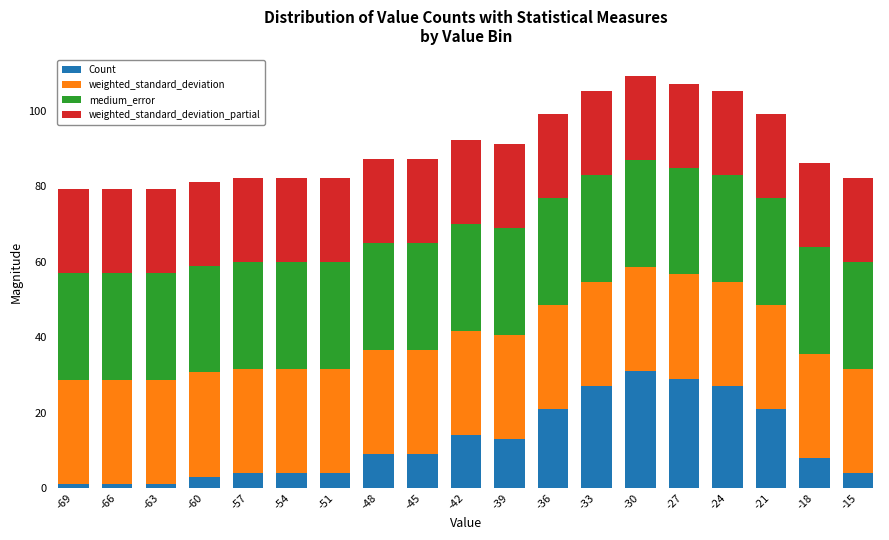

What is the total value across all series at -33?

105.3